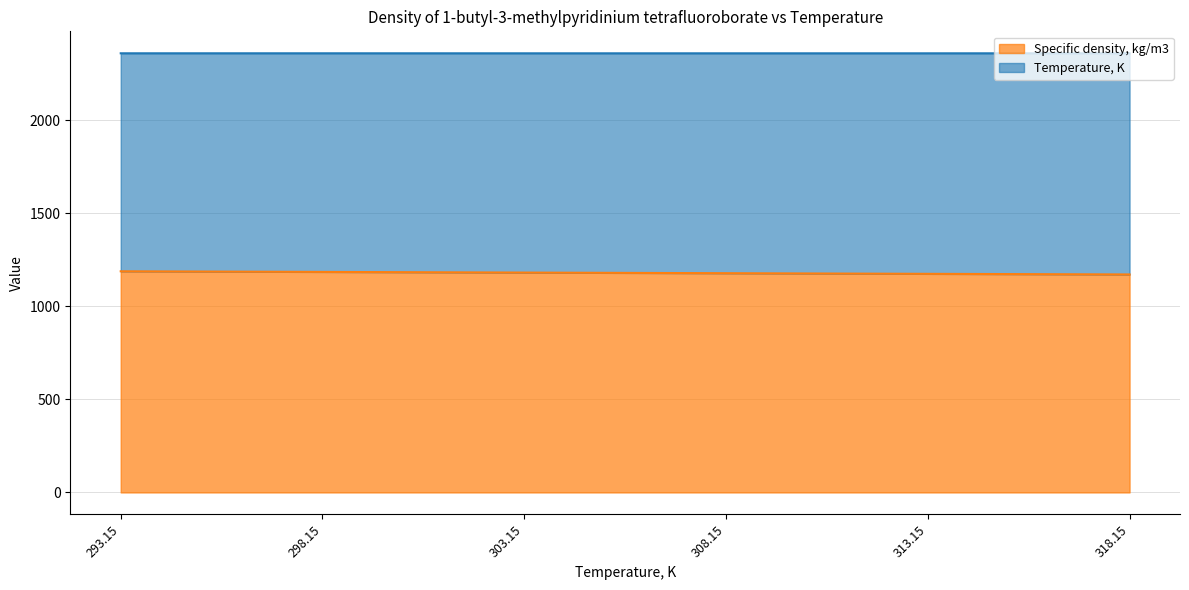

What is the total value across all series at 318.15?

2360.2